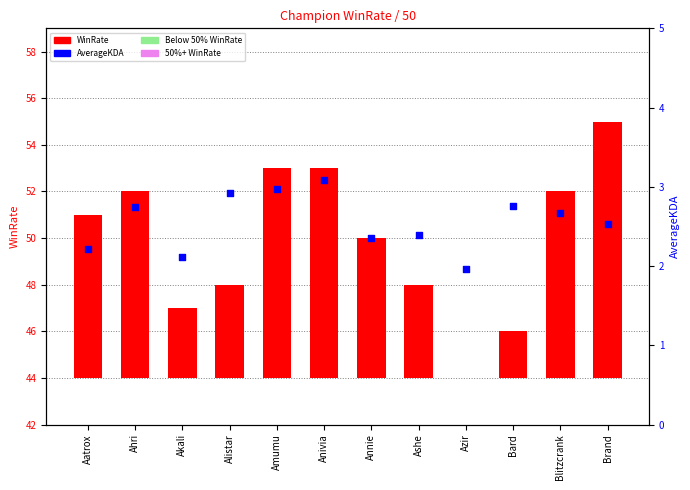

Which series reaches the minimum Y coordinate?

WinRate